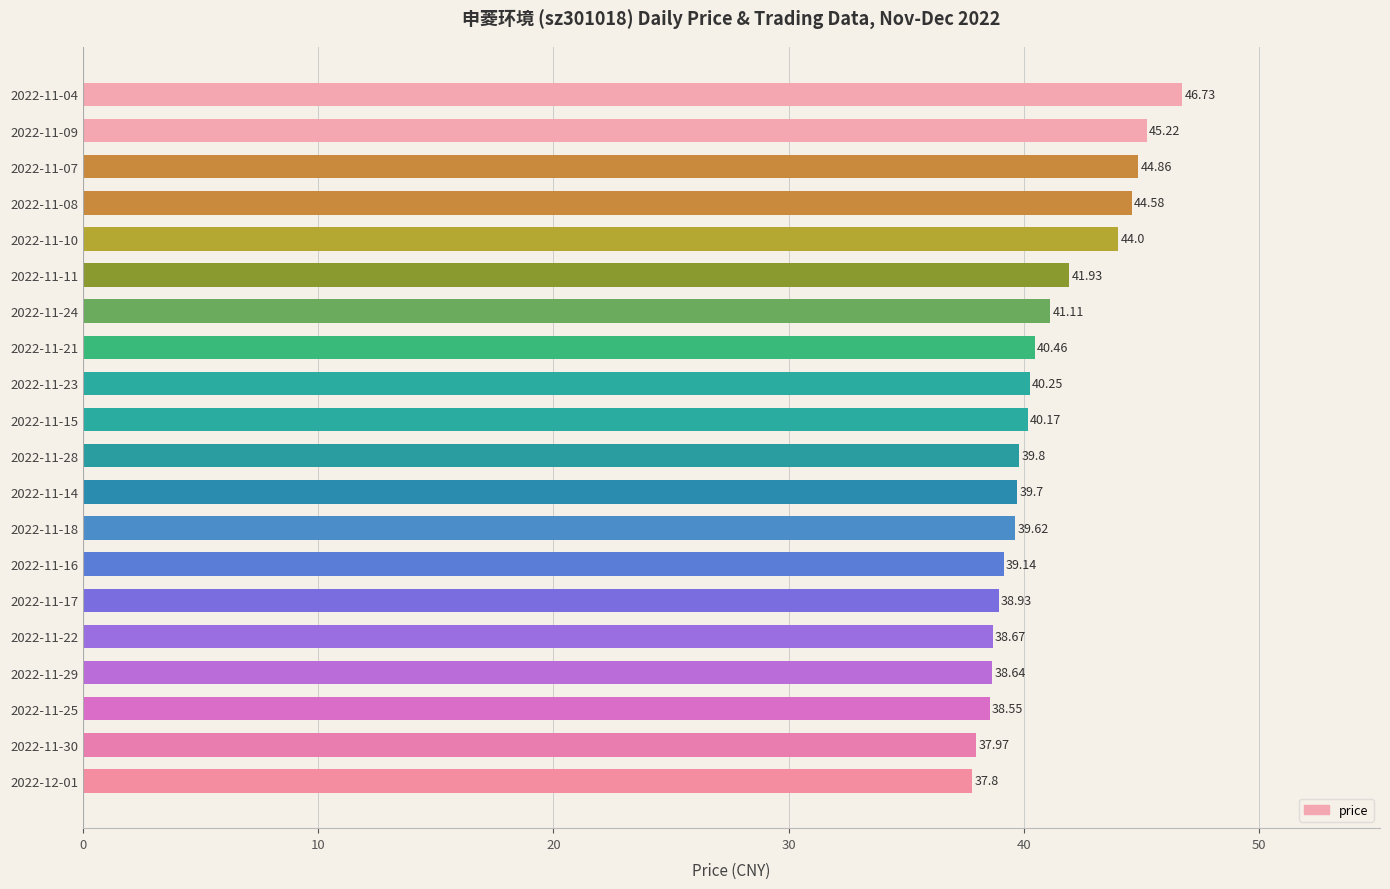

What is the change in value from 2022-11-16 to 2022-11-22?

-0.5